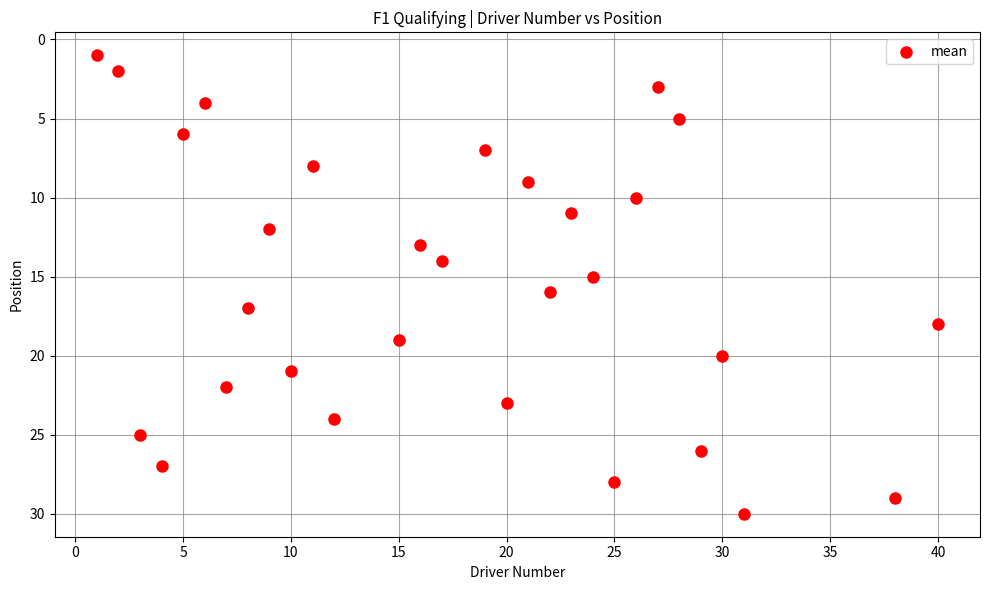

What is the range of X values (max minus min)?

39